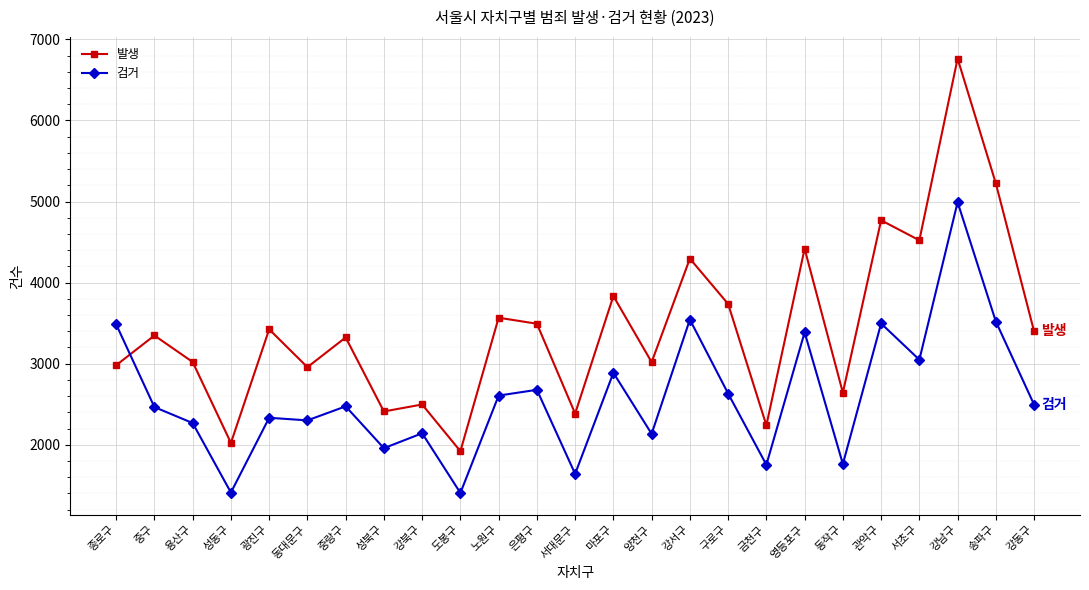

Read the 검거 value at 양천구.

2135